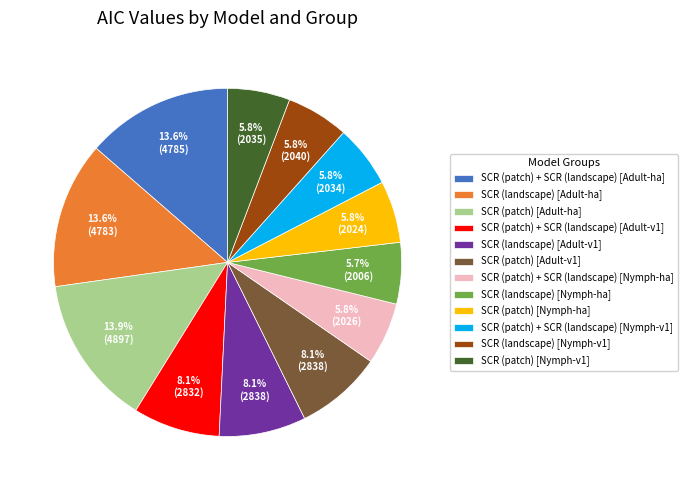

Is there a majority slice in this chart?

No